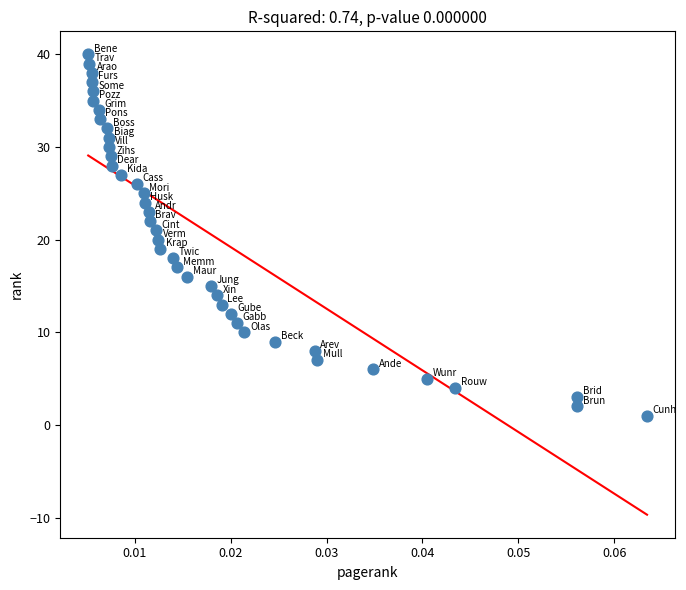

What is the range of Y values (max minus min)?

39